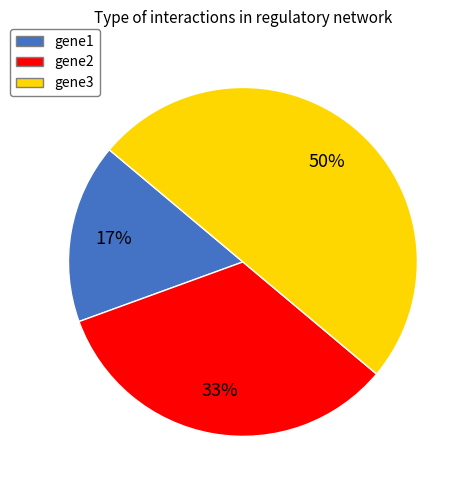

To the nearest percent, what portion does gene2 represent?

33%